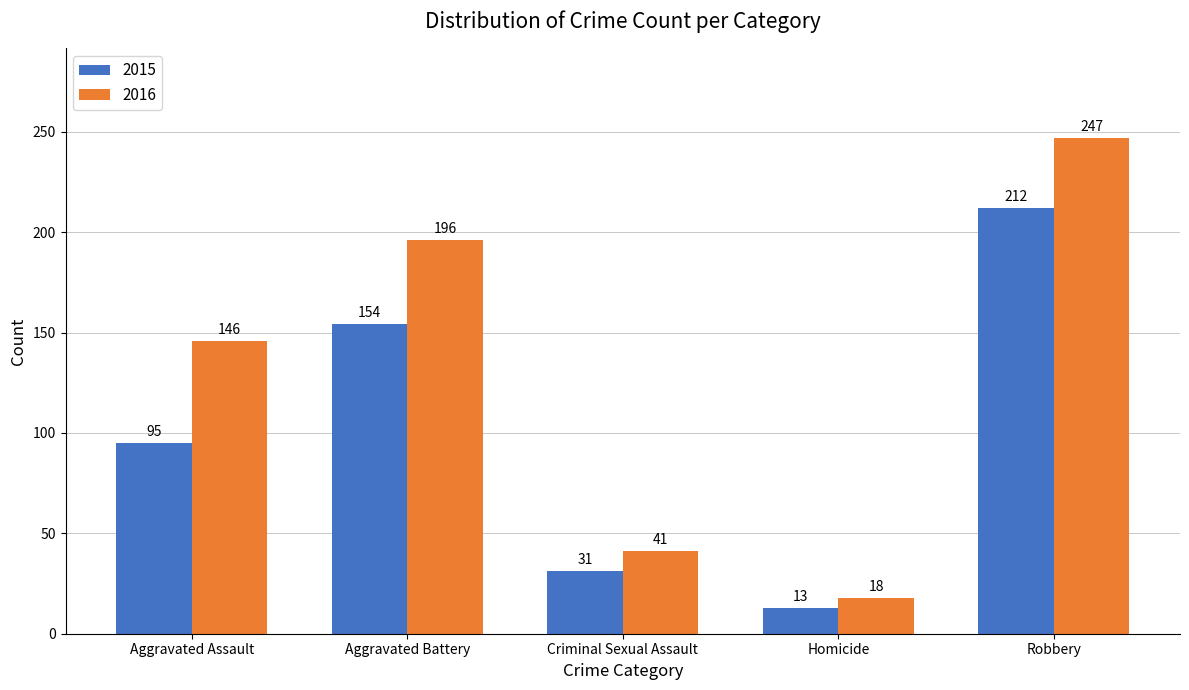

List the labels in order of 2016 value, largest first.

Robbery, Aggravated Battery, Aggravated Assault, Criminal Sexual Assault, Homicide